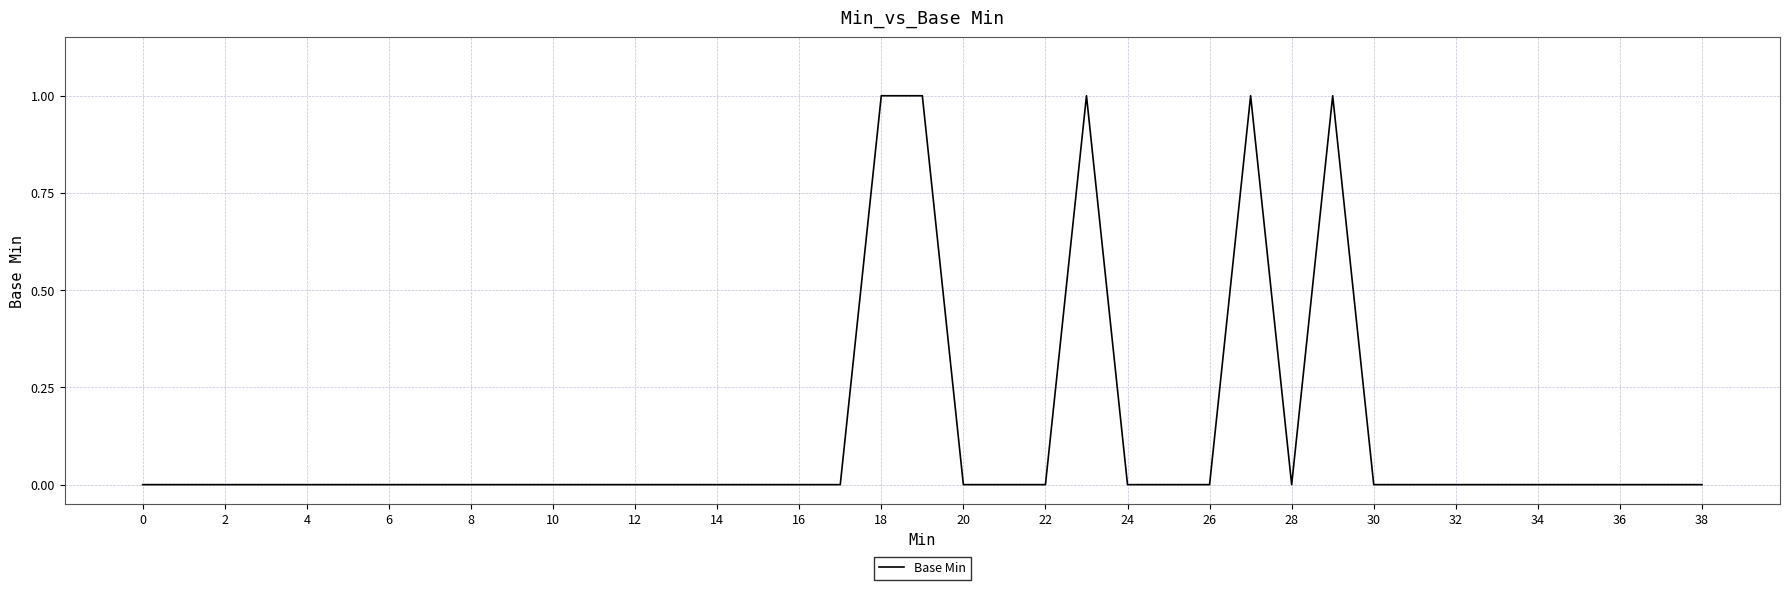

How many lines are shown in the chart?

1